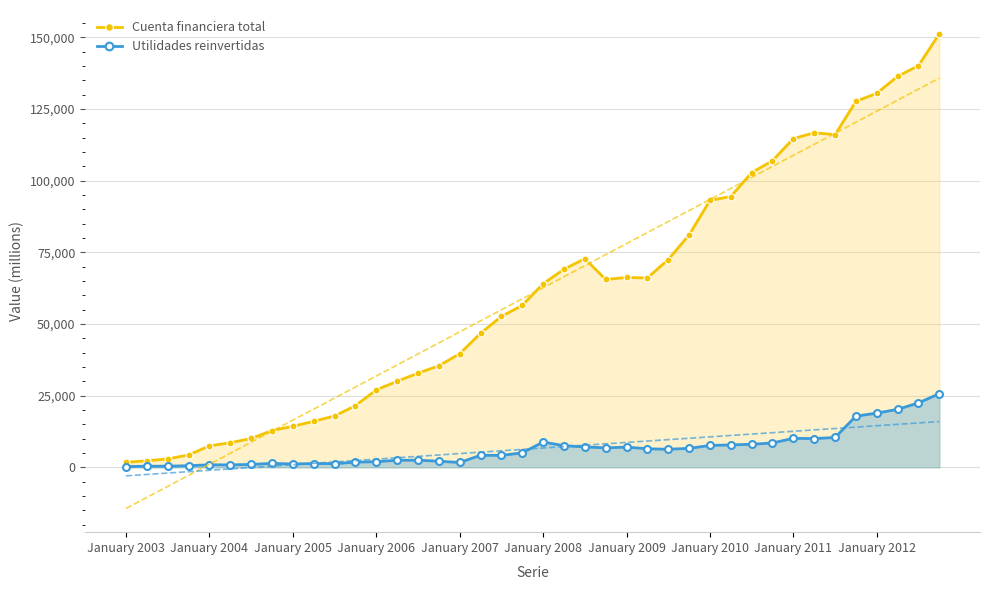

Rank the series by their average value, from highest to lowest.

Cuenta financiera total, Utilidades reinvertidas